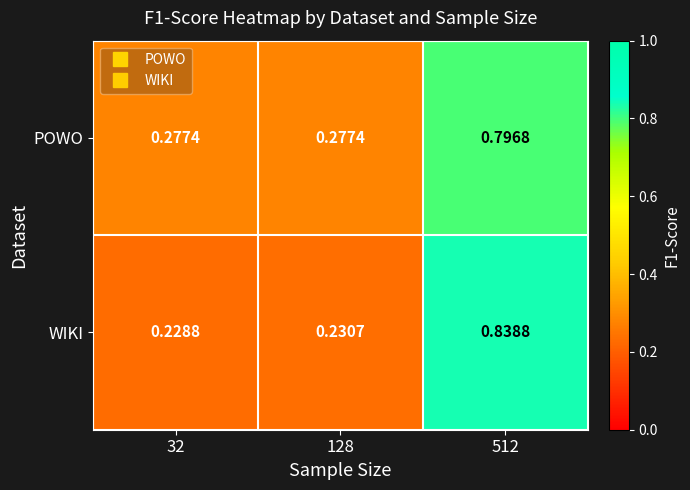

Which label corresponds to the smallest value in the chart?

32